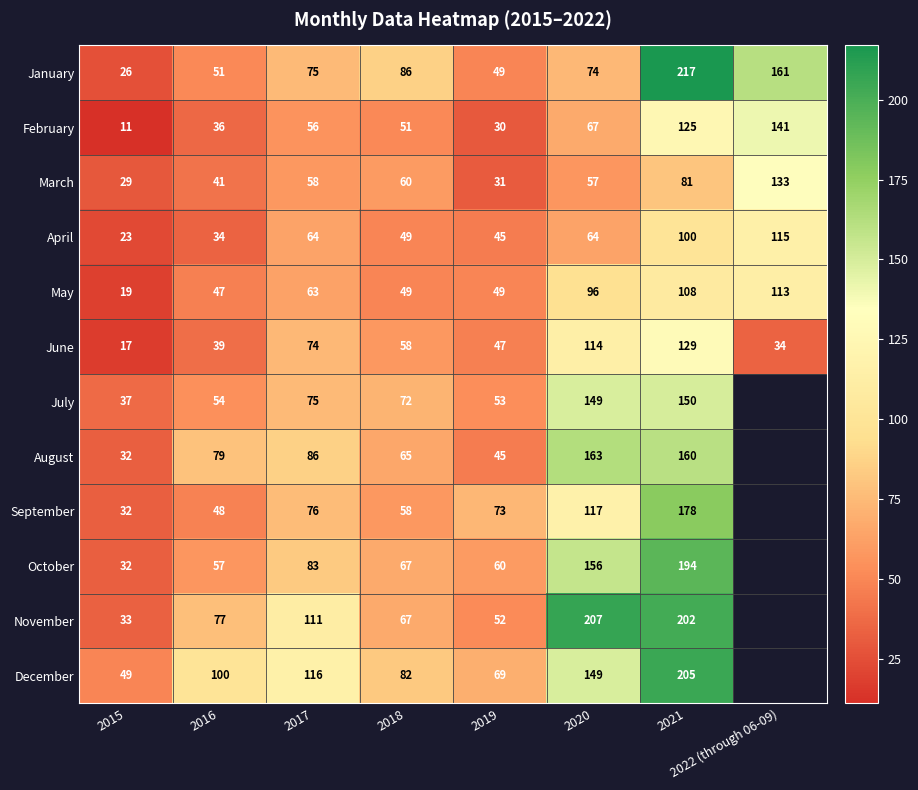

At how many categories does at least one series exceed 136?

3